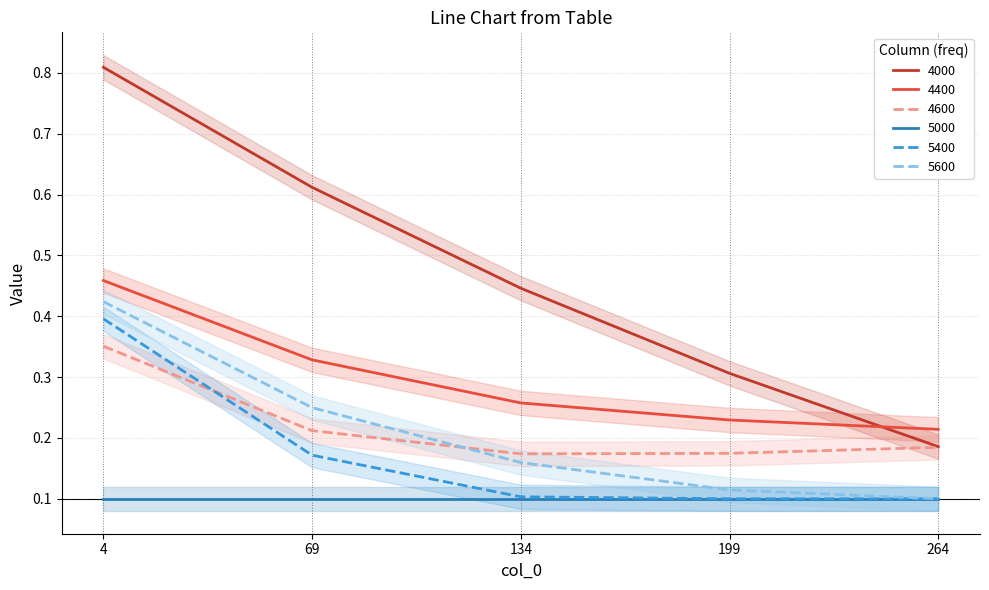

Which category has the highest value across all series?

4